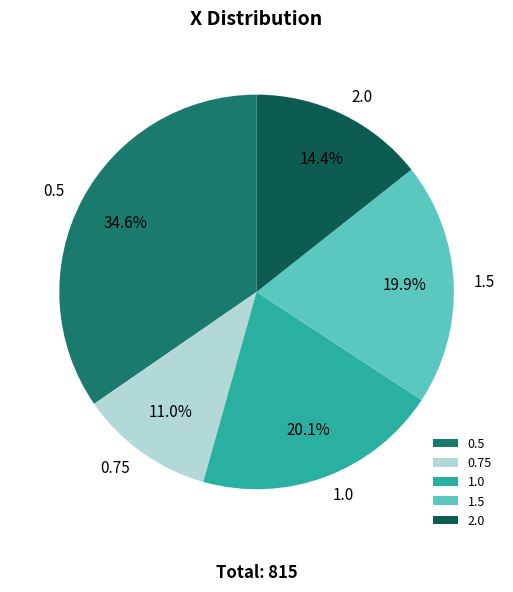

Approximately how many times larger is the value at 1.5 compared to 0.75?

1.8